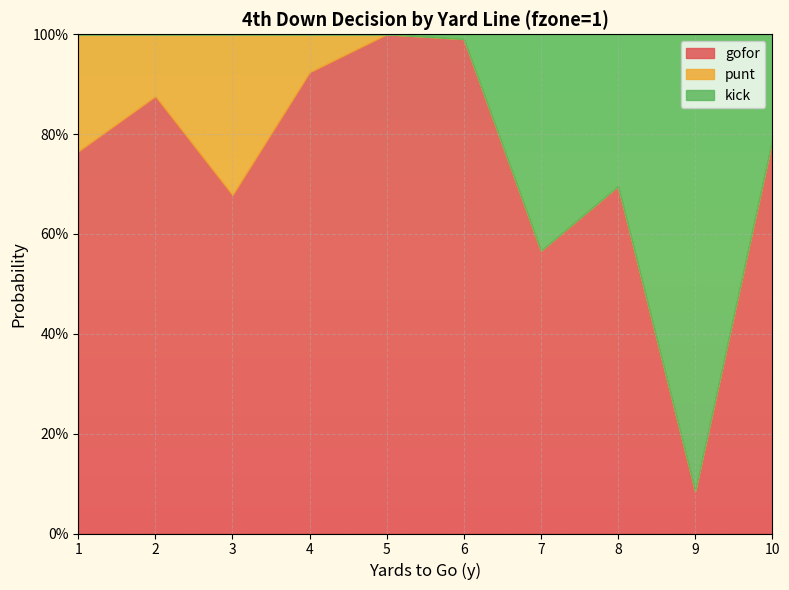

Where is the first local minimum for punt?

2